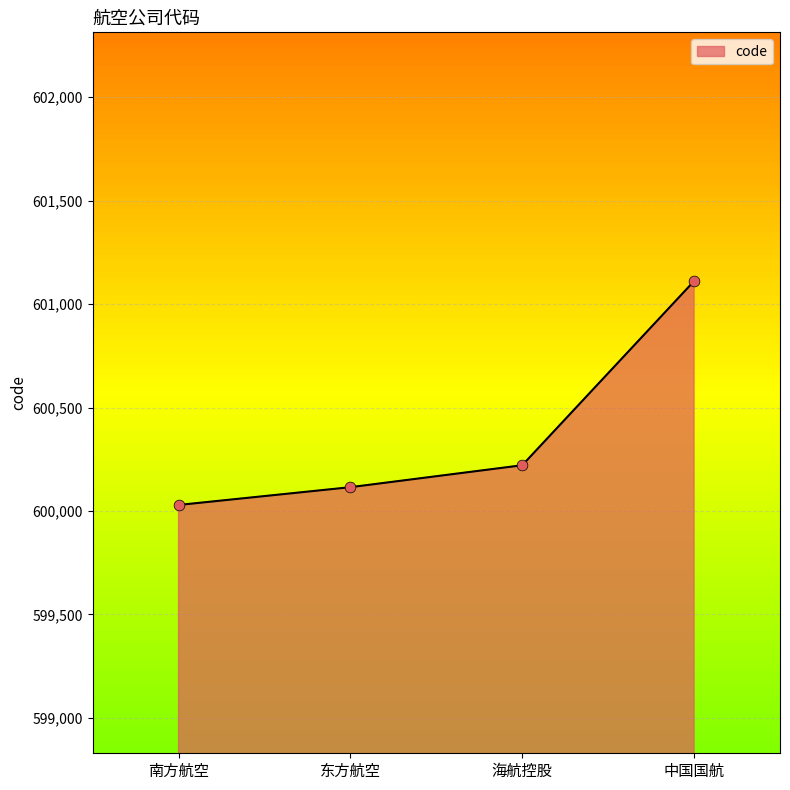

Between 南方航空 and 东方航空, which is larger?

东方航空